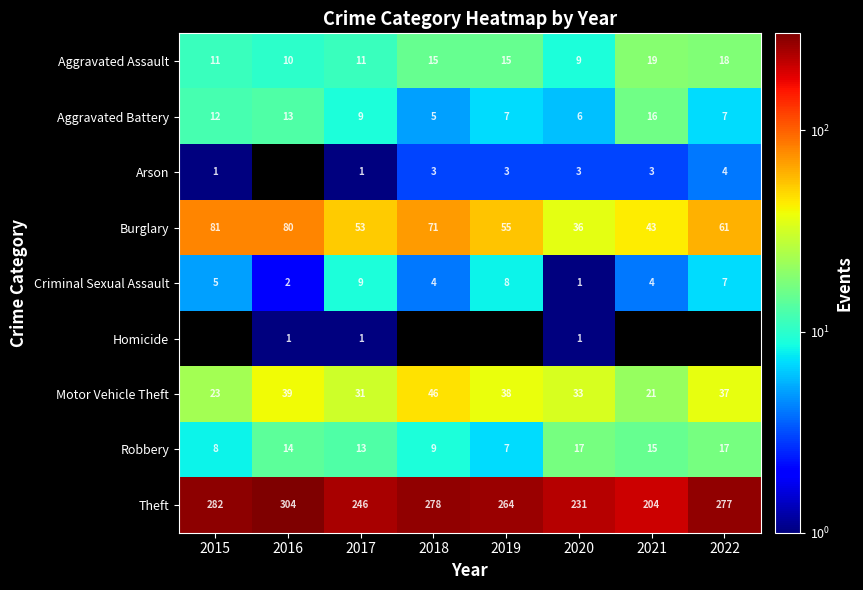

What is the minimum value shown in the chart?

1.0